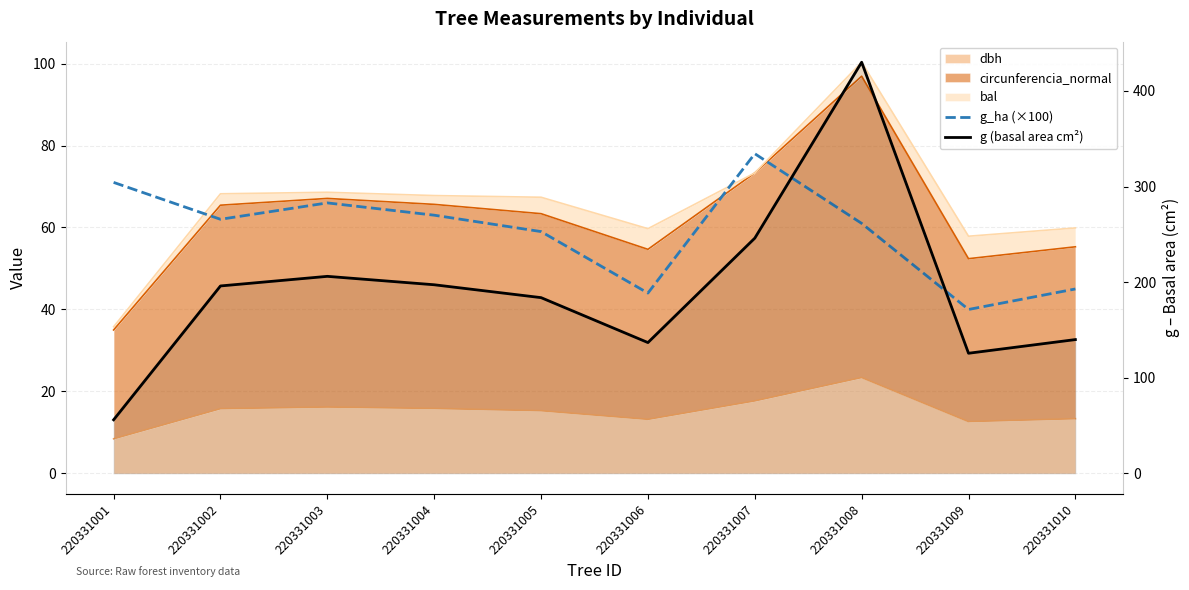

How many interior local valleys does the g_ha (×100) series have?

3